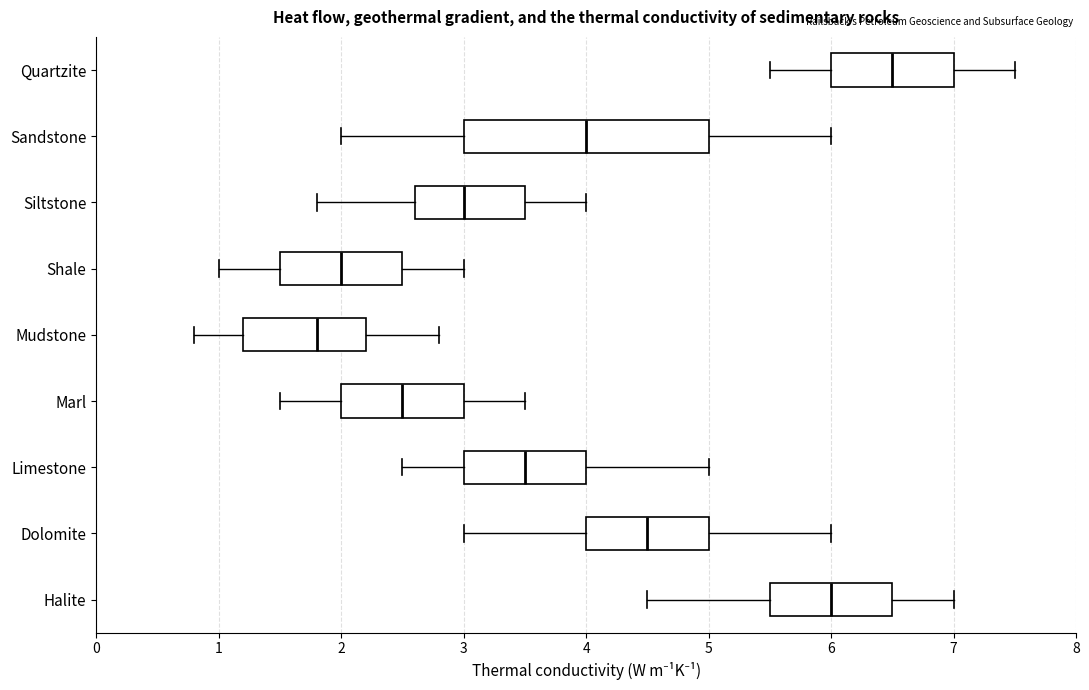

Reading bottom to top, read every box against the x-axis: the position of its median line, the range the box covers, and the ends of its whiskers. The values are not printed on the chart, so give them approximately, as read against the axis.

Halite: median 6.0, box 5.5 to 6.5, whiskers 4.5 to 7.0
Dolomite: median 4.5, box 4.0 to 5.0, whiskers 3.0 to 6.0
Limestone: median 3.5, box 3.0 to 4.0, whiskers 2.5 to 5.0
Marl: median 2.5, box 2.0 to 3.0, whiskers 1.5 to 3.5
Mudstone: median 1.8, box 1.2 to 2.2, whiskers 0.8 to 2.8
Shale: median 2.0, box 1.5 to 2.5, whiskers 1.0 to 3.0
Siltstone: median 3.0, box 2.6 to 3.5, whiskers 1.8 to 4.0
Sandstone: median 4.0, box 3.0 to 5.0, whiskers 2.0 to 6.0
Quartzite: median 6.5, box 6.0 to 7.0, whiskers 5.5 to 7.5